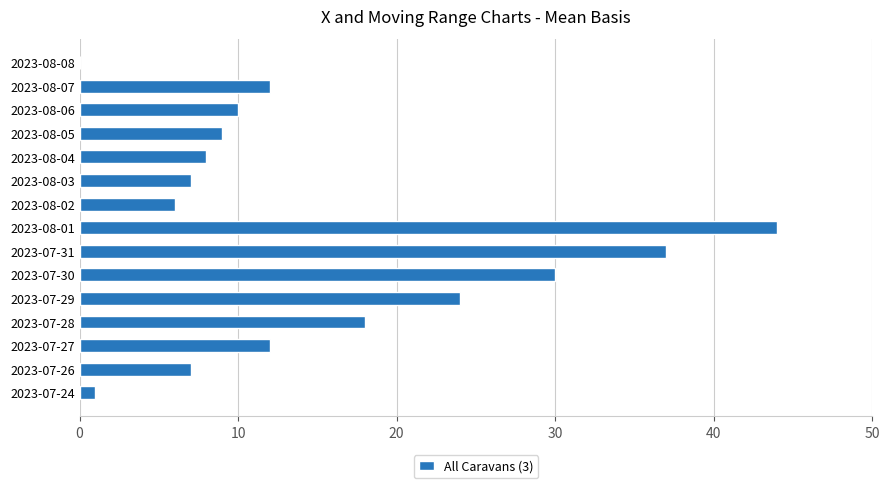

How many positive values are there?

14